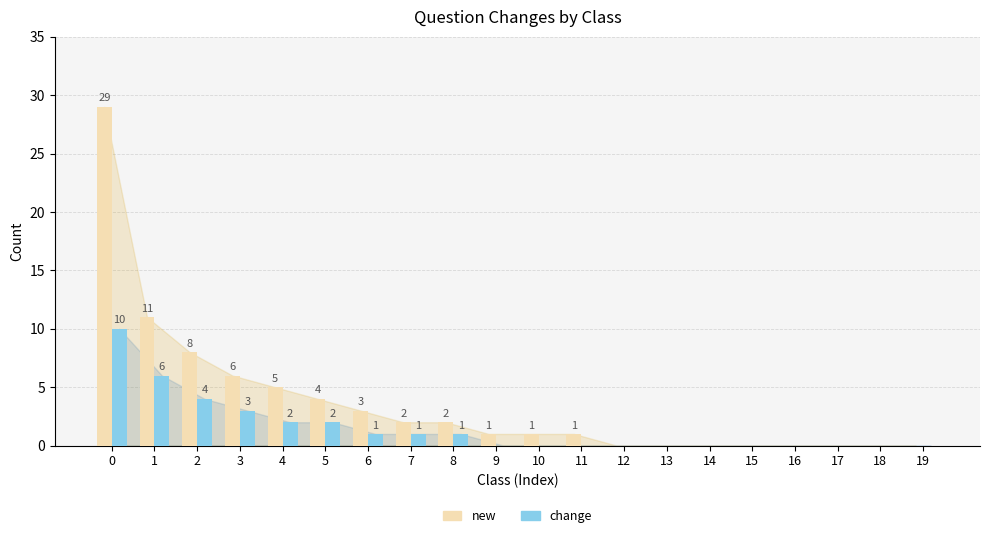

What is the sum of the change values at 3 and 19?

3